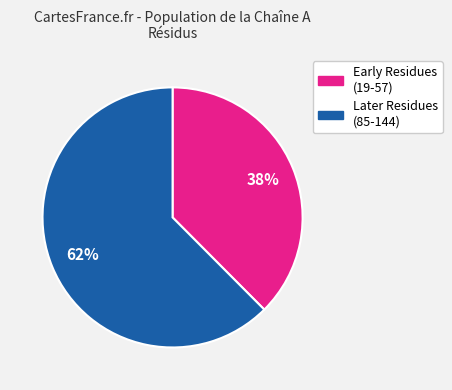

To the nearest percent, what is the average slice percentage?

50%